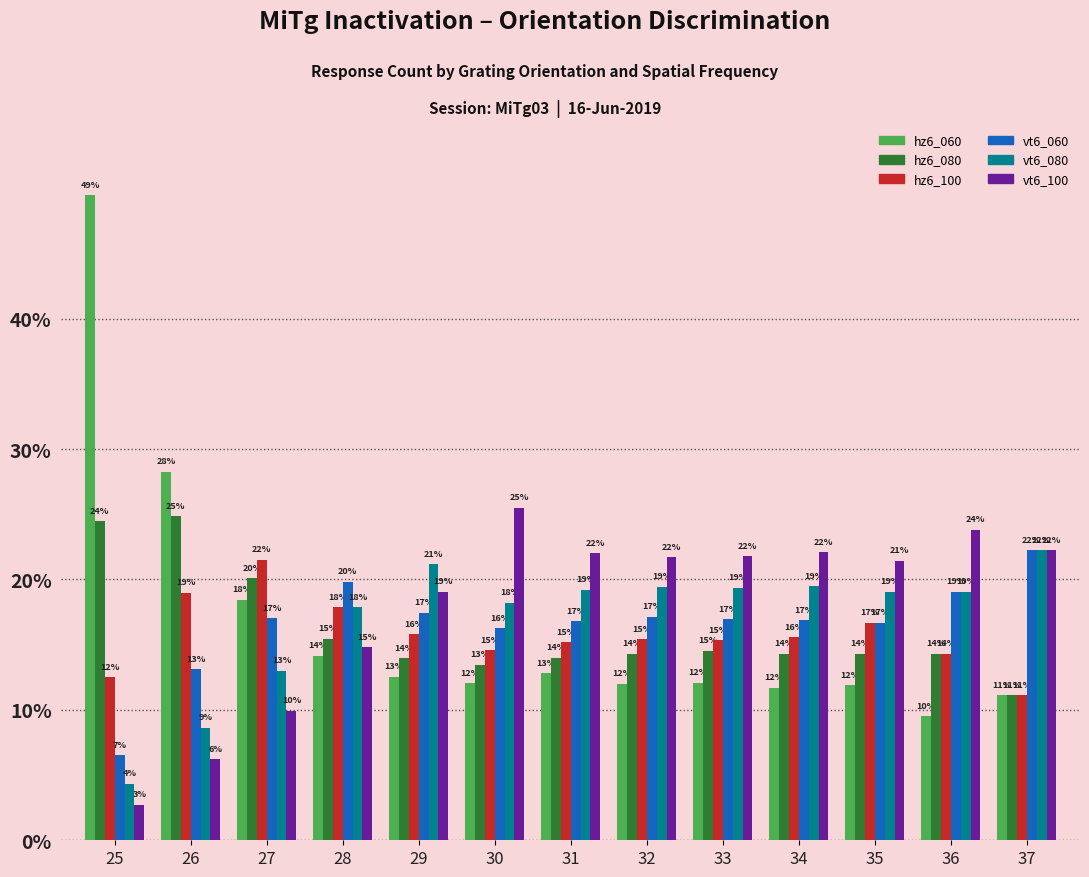

At which label does hz6_100 first exceed 15?

26